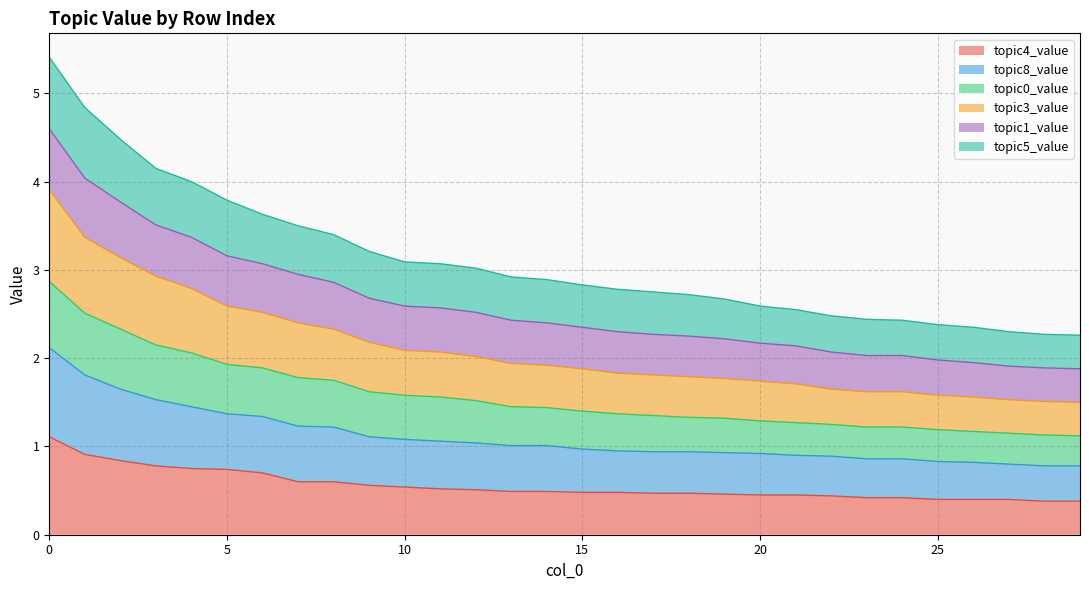

True or false: topic5_value has more than 2 points higher than both neighbors.

False